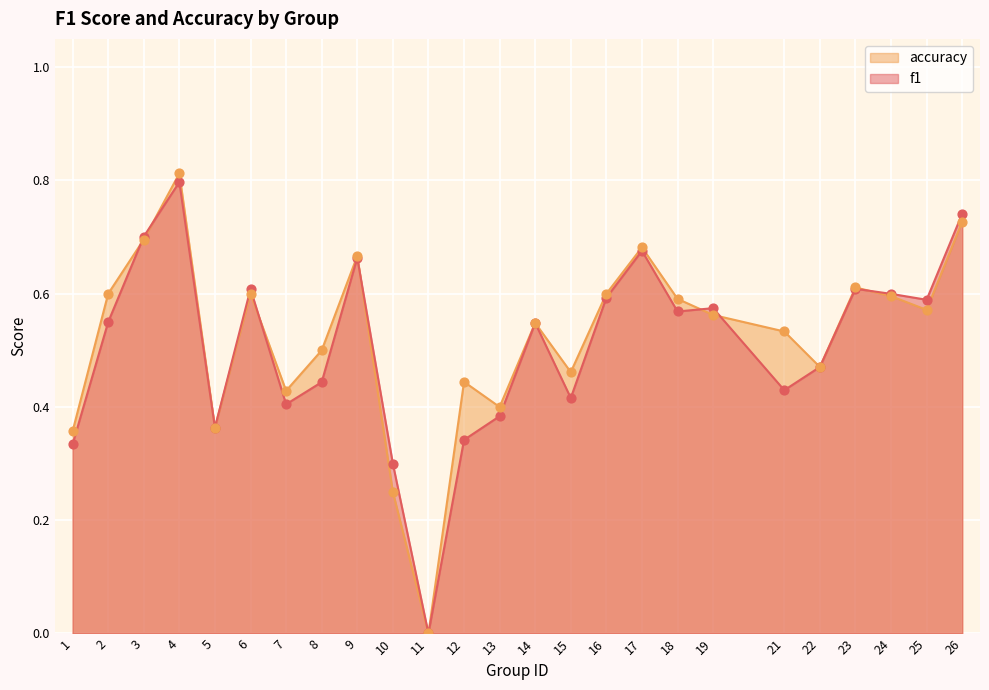

Which series reaches the maximum Y coordinate?

accuracy